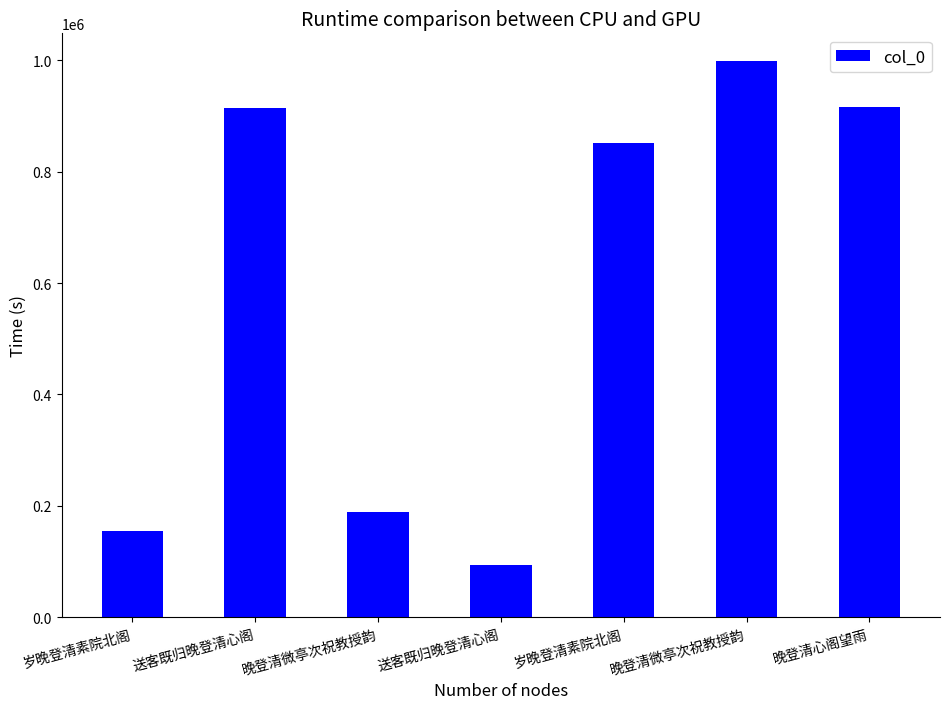

What is the value of the 7th bar from the left?

915719